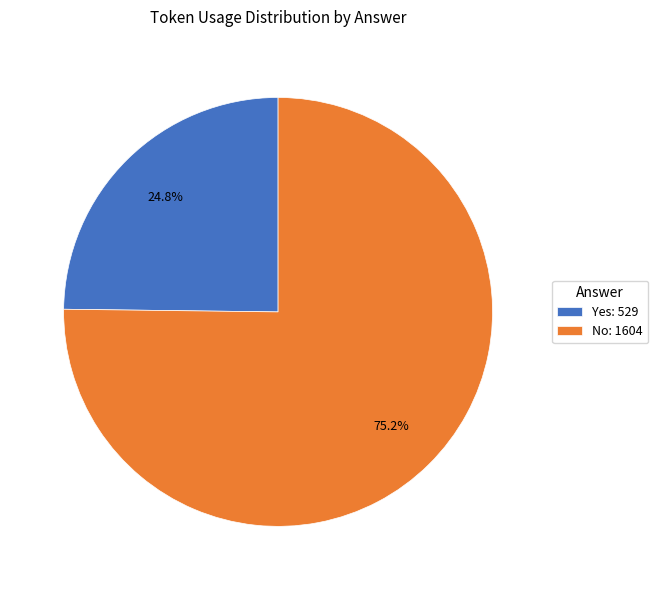

Rank the categories by value from highest to lowest.

No: 1604, Yes: 529